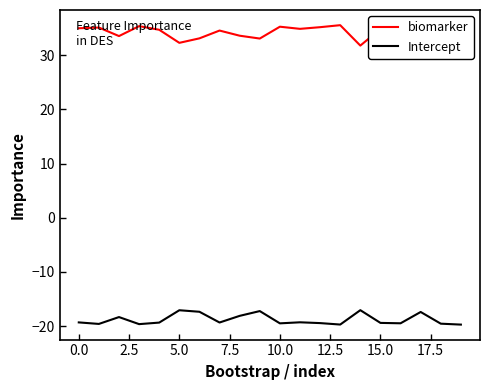

Is it true that Intercept equals -17.1 at 5.0?

True